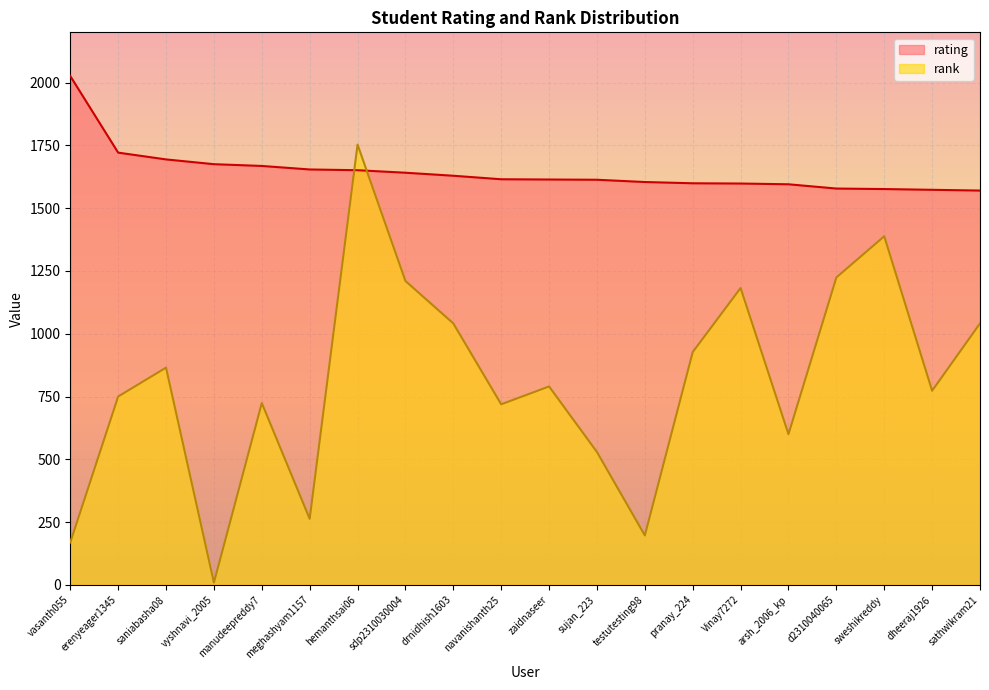

Reading left to right, transcribe all the data shown in this chart.

rating: vasanth055=2026	erenyeager1345=1721	saniabasha08=1694	vyshnavi_2005=1675	manudeepreddy7=1668	meghashyam1157=1654	hemanthsai06=1651	sdp2310030004=1641	drnidhish1603=1629	navanishanth25=1615	zaidnaseer=1614	sujan_223=1613	testutesting98=1604	pranay_224=1599	Vinay7272=1598	arsh_2006_kp=1595	d2310040065=1578	sweshikreddy=1576	dheeraj1926=1573	sathwikram21=1570
rank: vasanth055=169	erenyeager1345=750	saniabasha08=865	vyshnavi_2005=9	manudeepreddy7=724	meghashyam1157=263	hemanthsai06=1753	sdp2310030004=1210	drnidhish1603=1041	navanishanth25=719	zaidnaseer=790	sujan_223=529	testutesting98=197	pranay_224=927	Vinay7272=1182	arsh_2006_kp=600	d2310040065=1224	sweshikreddy=1388	dheeraj1926=773	sathwikram21=1041